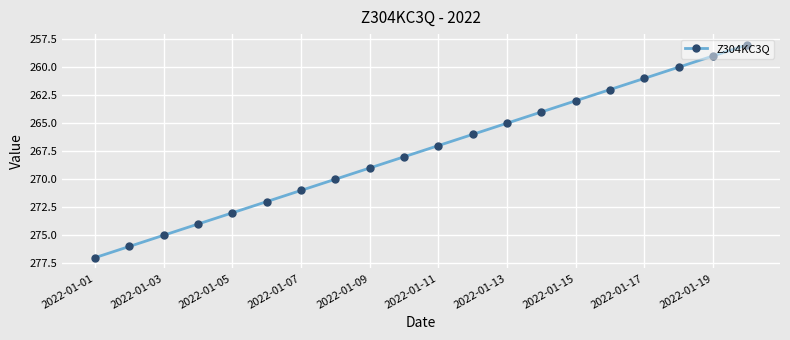

What is the value of the 8th point from the left?

270